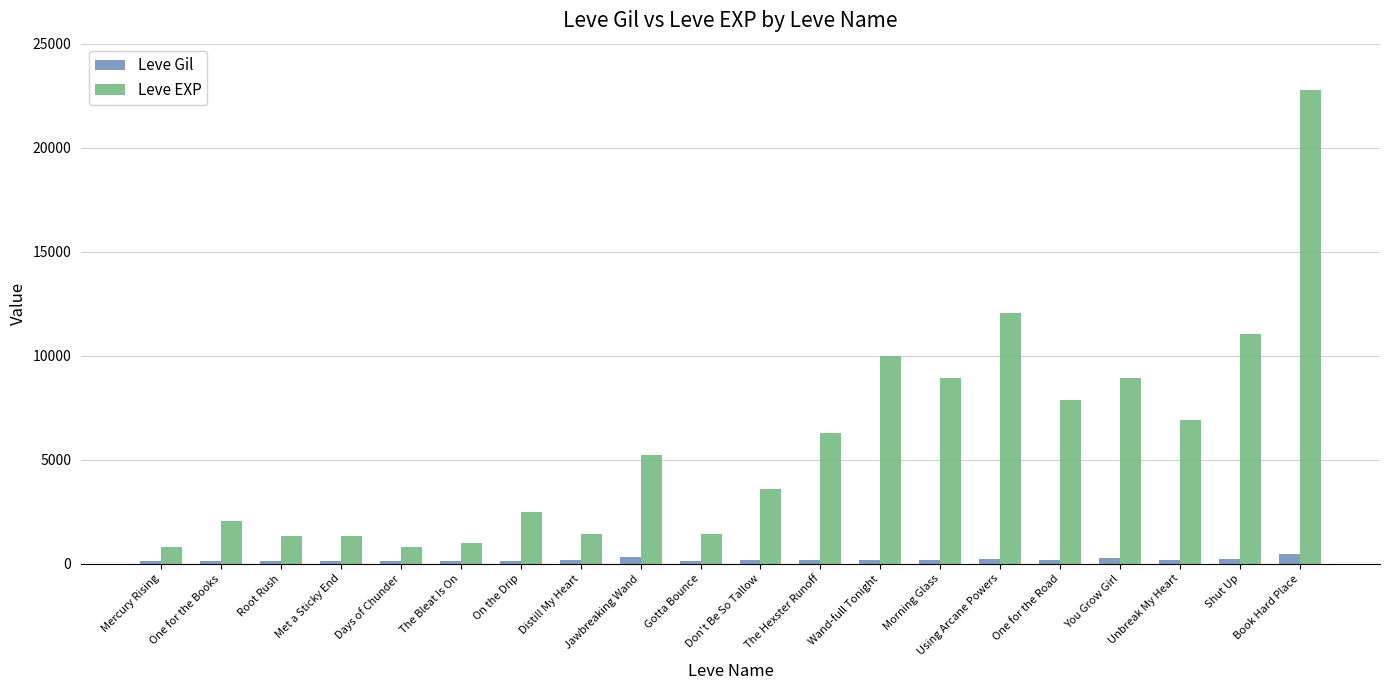

Between The Hexster Runoff and Wand-full Tonight, which series saw the biggest shift?

Leve EXP